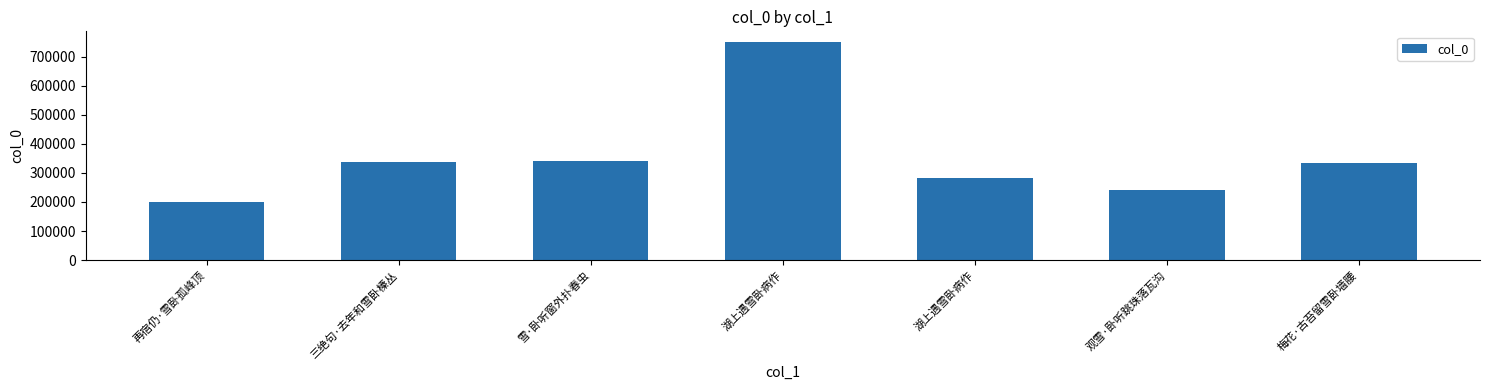

What is the value of the 5th bar from the left?

749184